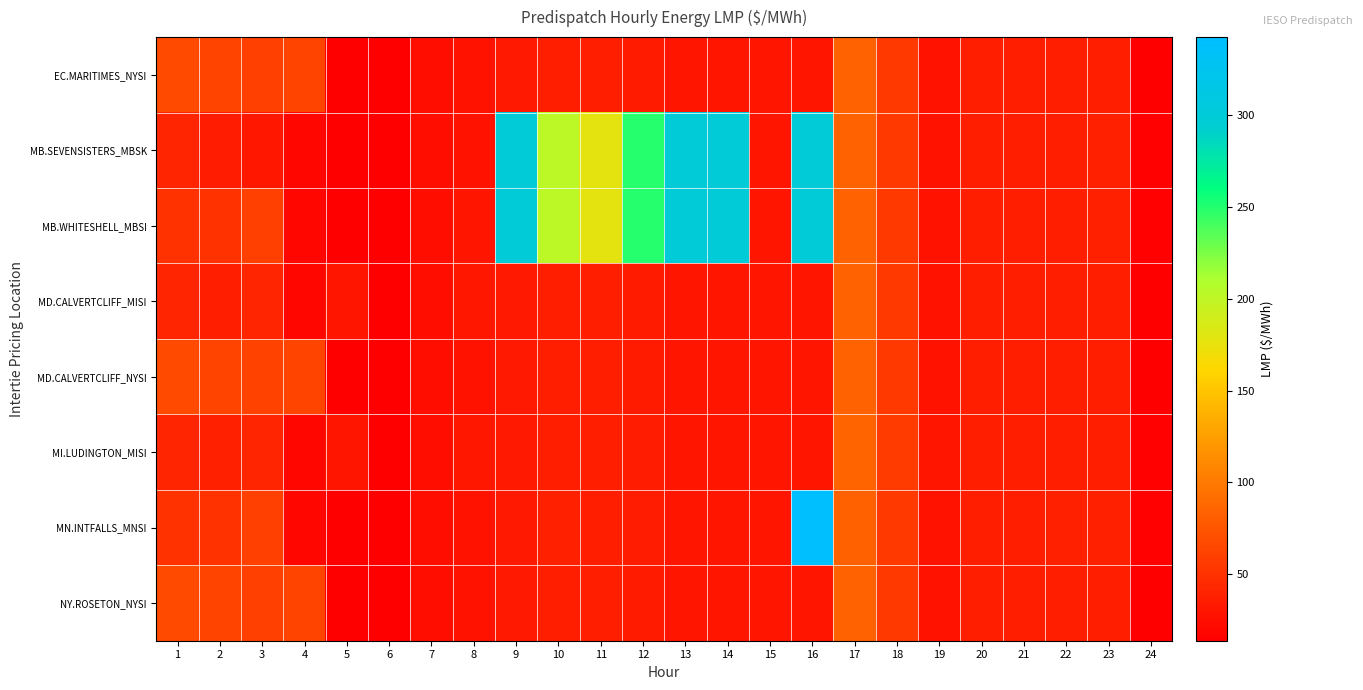

Which has a higher value, 3 or 1?

1